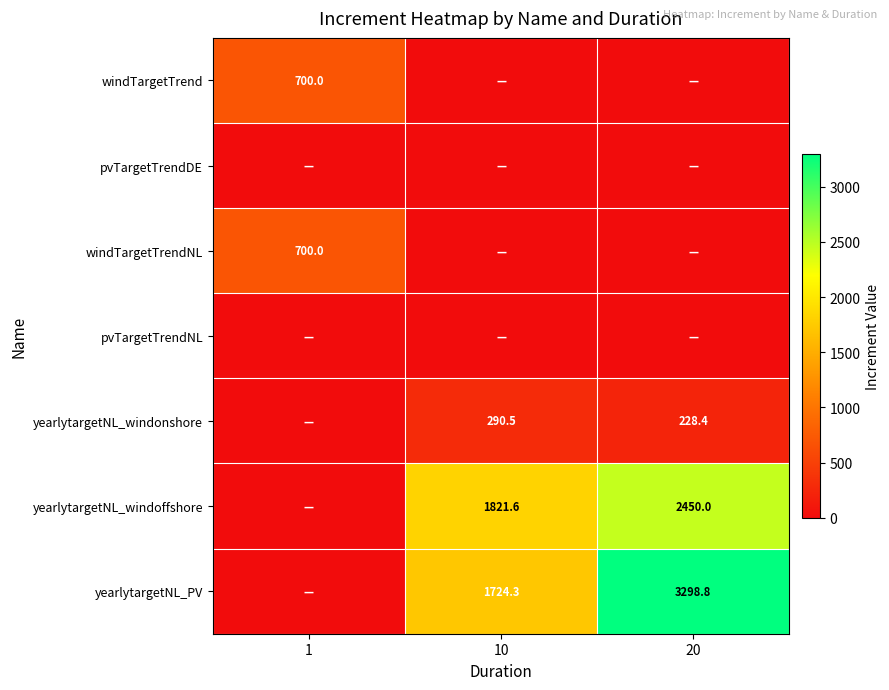

Is the value of windTargetTrendNL at 1 greater than the value of yearlytargetNL_windoffshore at 20?

No